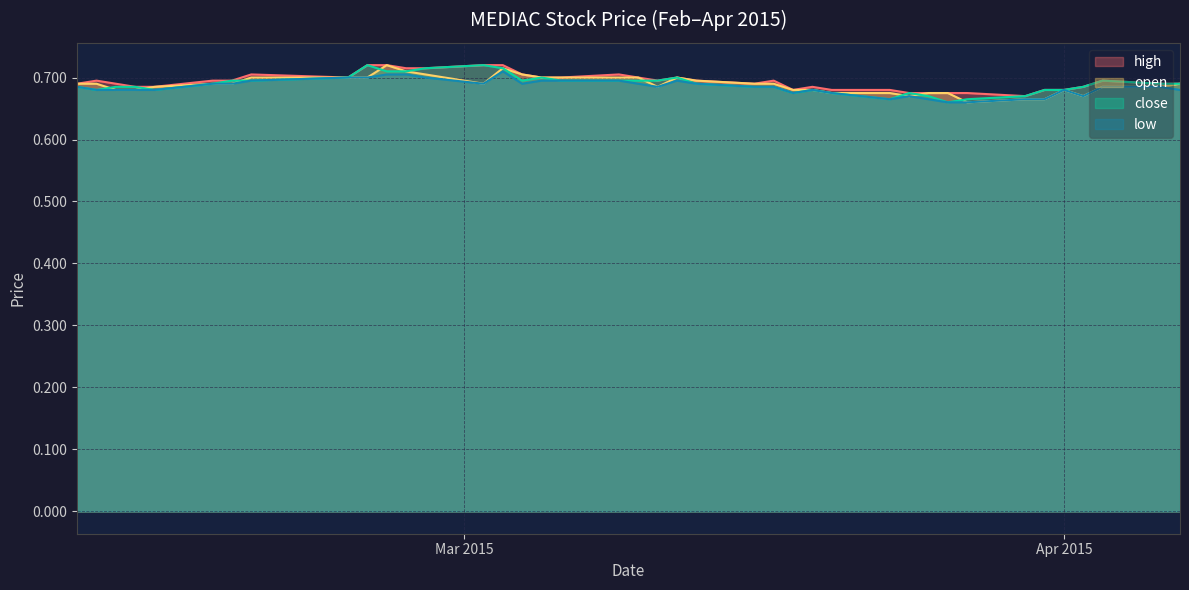

What are all the series names shown in the legend?

high, open, close, low